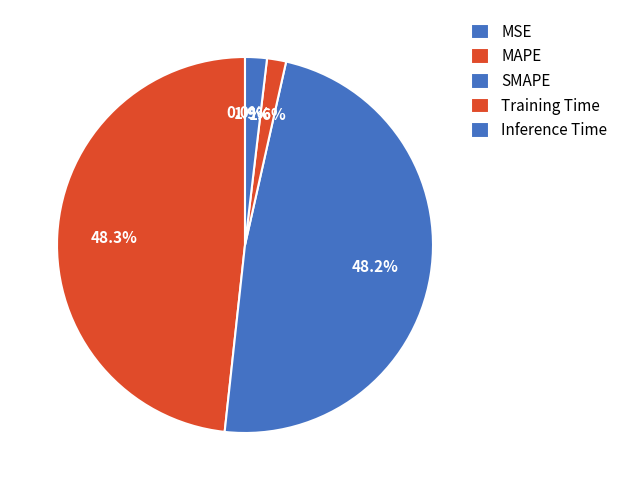

Is MAPE the majority of the pie?

No